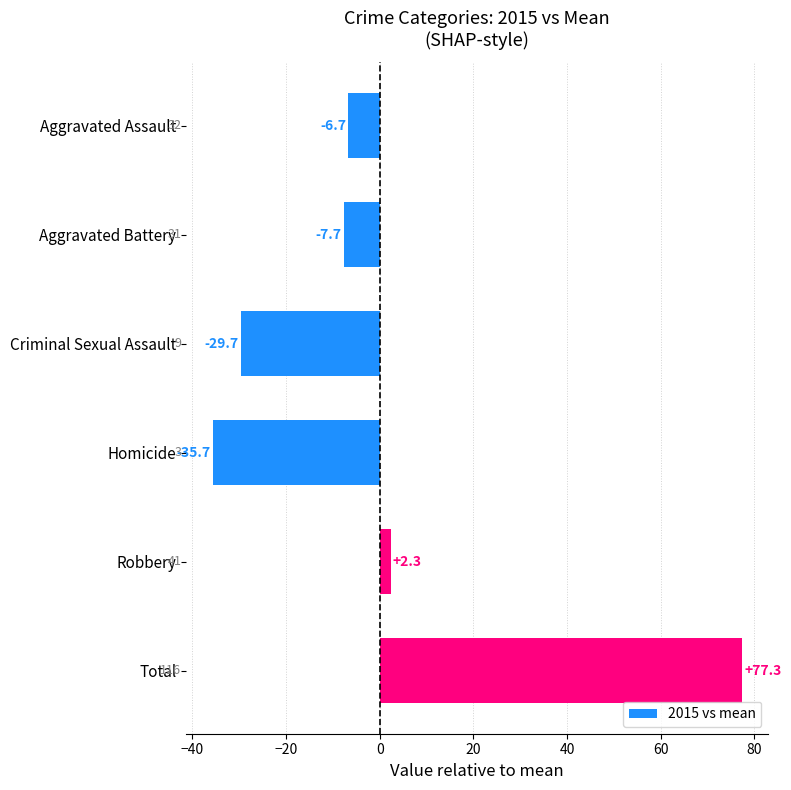

Reading top to bottom, what are all the values shown in this chart?

Aggravated Assault=-6.7	Aggravated Battery=-7.7	Criminal Sexual Assault=-29.7	Homicide=-35.7	Robbery=2.3	Total=77.3